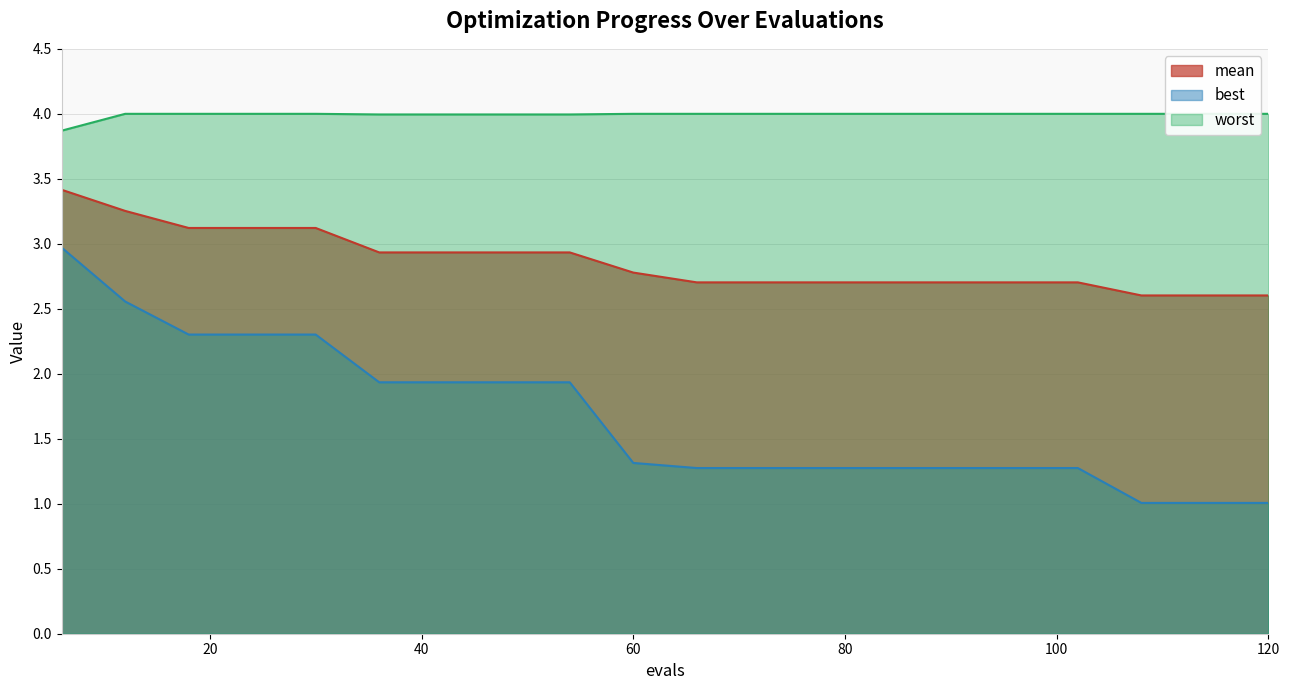

Which series has the widest spread of values?

best